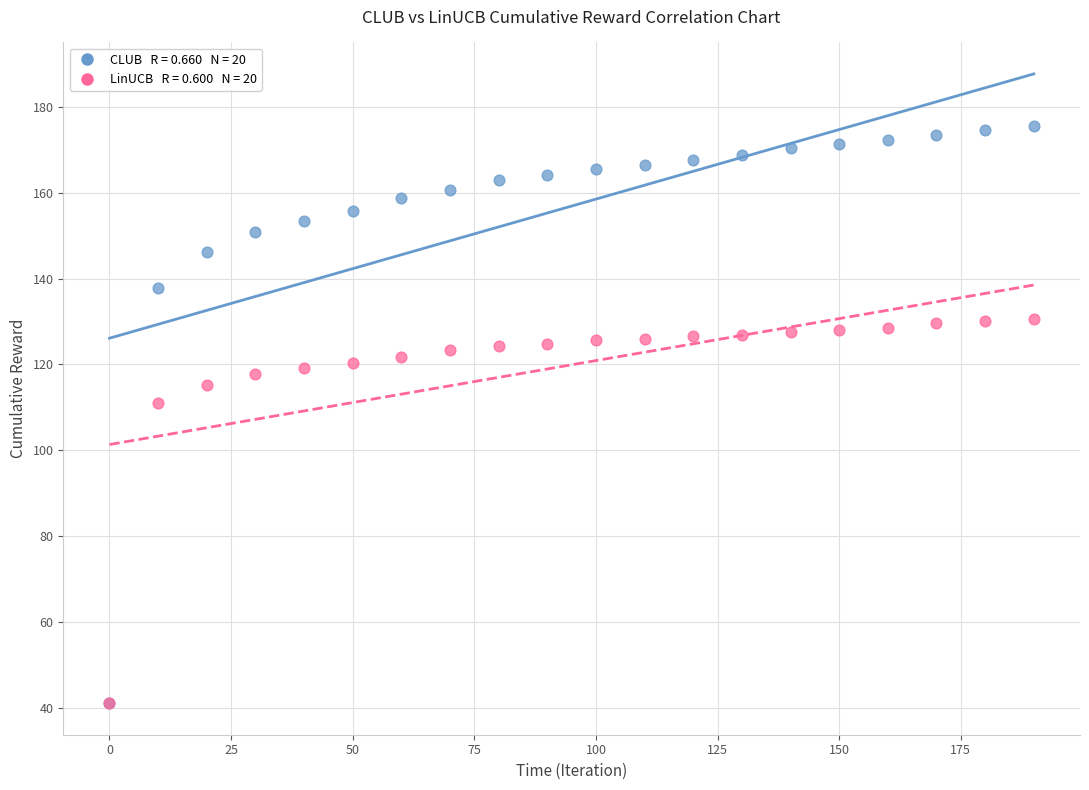

Across all series, what Y value is closest to 108?

111.1